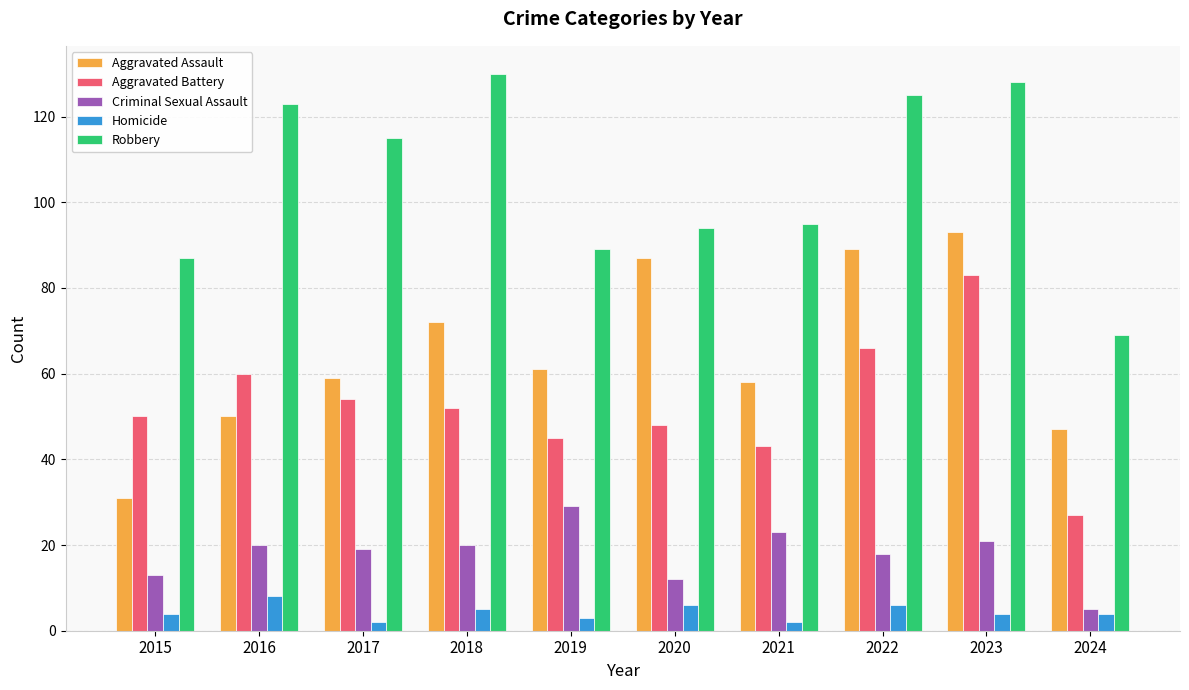

Is the value of Homicide at 2016 greater than the value of Criminal Sexual Assault at 2022?

No